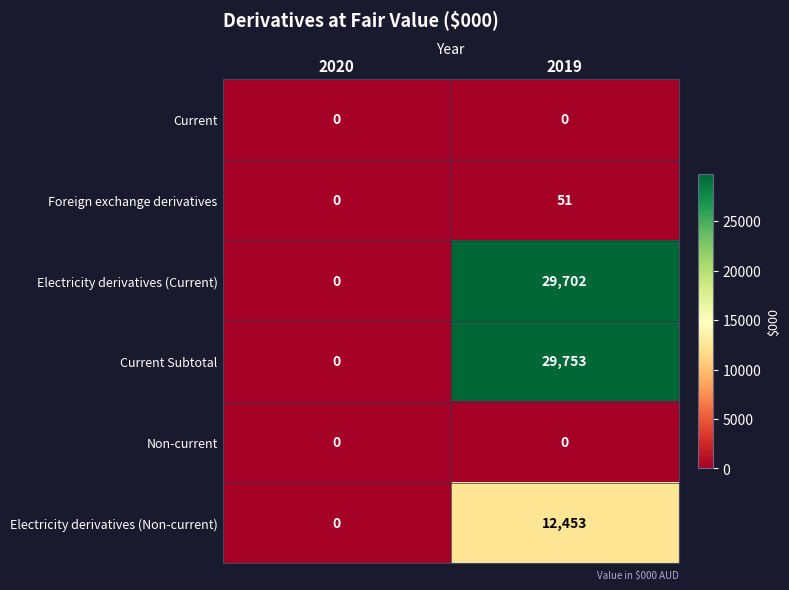

Which series changed the most between 2020 and 2019?

Current Subtotal